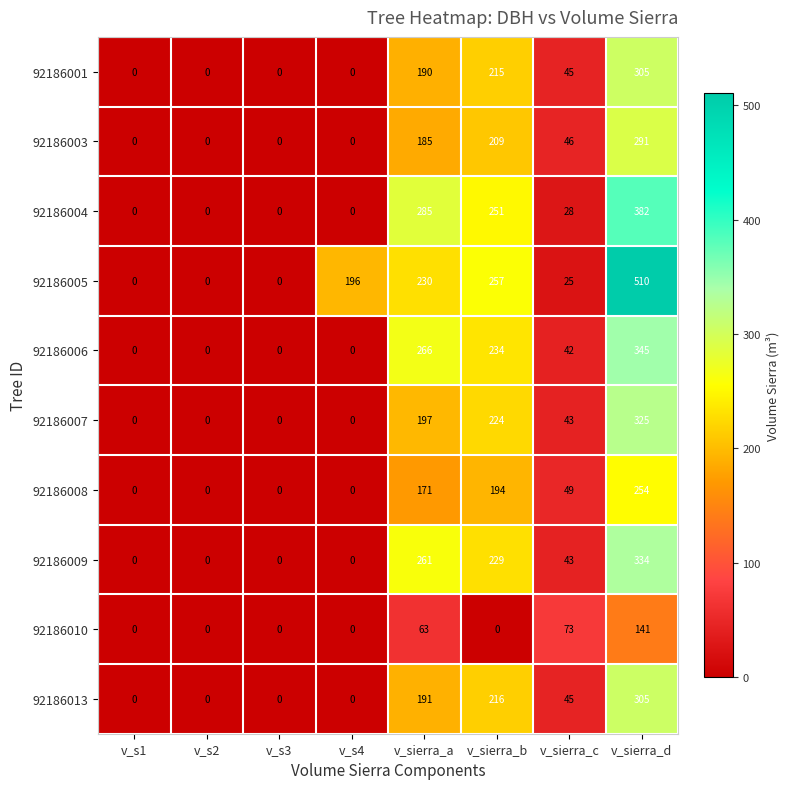

Which label corresponds to the largest value in the chart?

v_sierra_d